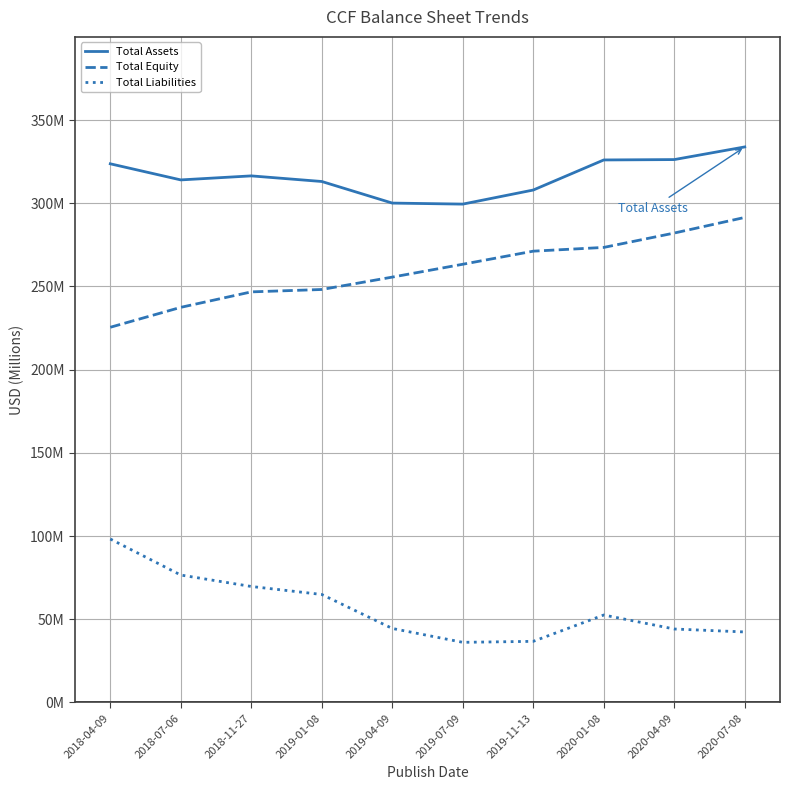

Does the chart have visible grid lines?

Yes